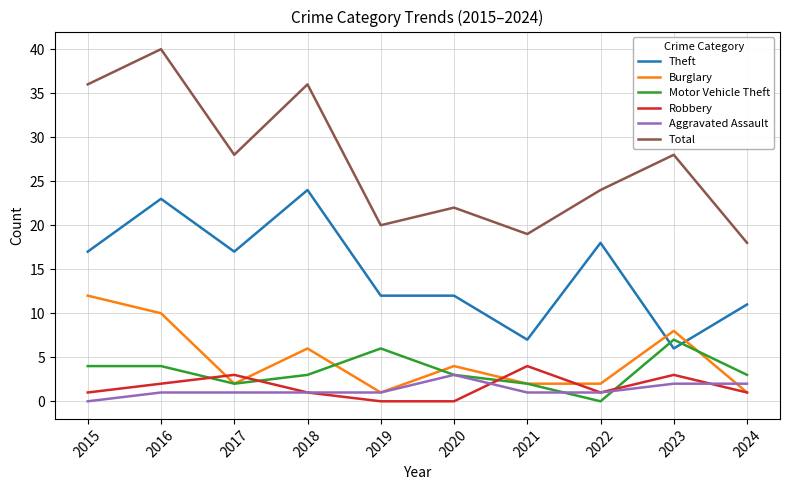

Reading right to left, transcribe all the data shown in this chart.

Theft: 2024=11	2023=6	2022=18	2021=7	2020=12	2019=12	2018=24	2017=17	2016=23	2015=17
Burglary: 2024=1	2023=8	2022=2	2021=2	2020=4	2019=1	2018=6	2017=2	2016=10	2015=12
Motor Vehicle Theft: 2024=3	2023=7	2022=0	2021=2	2020=3	2019=6	2018=3	2017=2	2016=4	2015=4
Robbery: 2024=1	2023=3	2022=1	2021=4	2020=0	2019=0	2018=1	2017=3	2016=2	2015=1
Aggravated Assault: 2024=2	2023=2	2022=1	2021=1	2020=3	2019=1	2018=1	2017=1	2016=1	2015=0
Total: 2024=18	2023=28	2022=24	2021=19	2020=22	2019=20	2018=36	2017=28	2016=40	2015=36